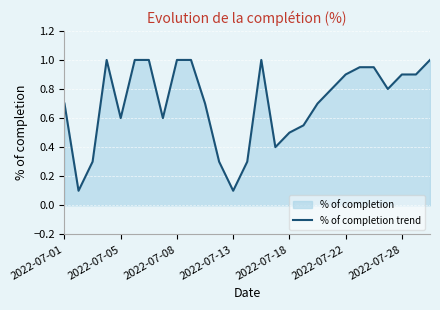

The value at 14 is 1.0. True or false?

True